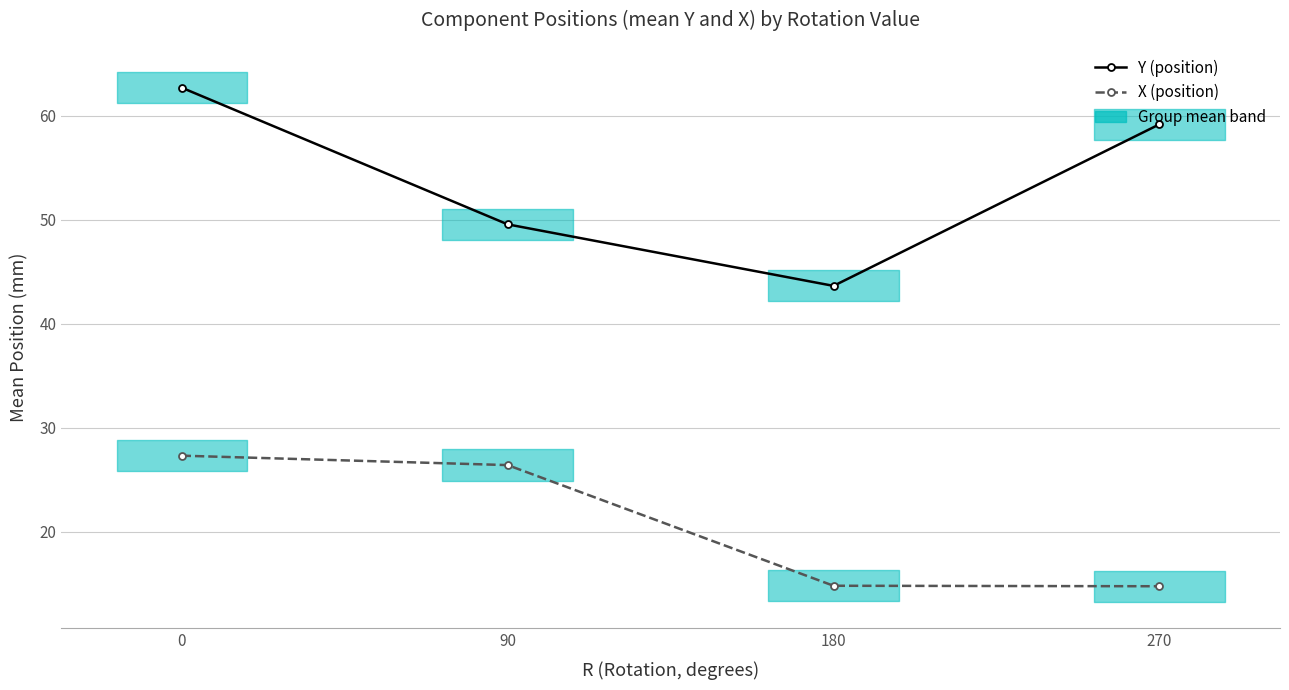

What is the value of the X (position) point at the 2nd from the left?

26.4